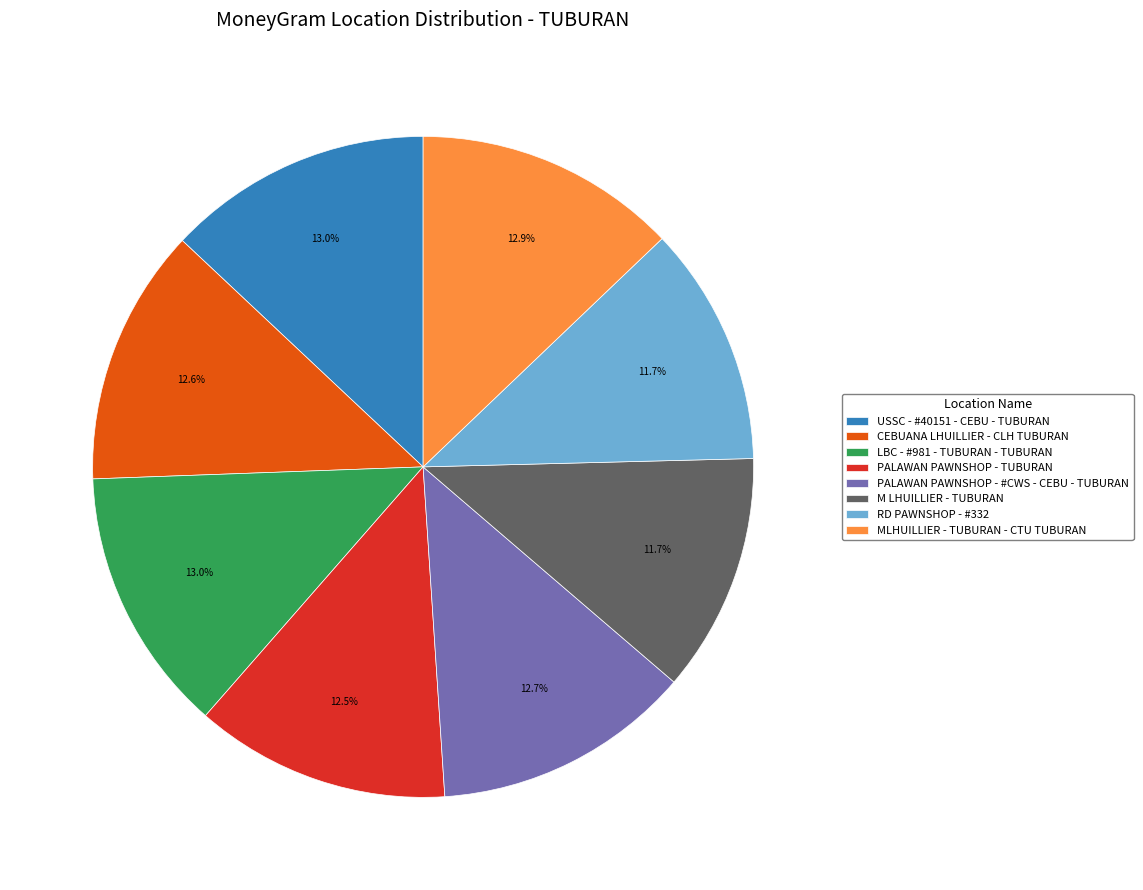

Do M LHUILLIER - TUBURAN and PALAWAN PAWNSHOP - TUBURAN together represent more than half of the pie?

No